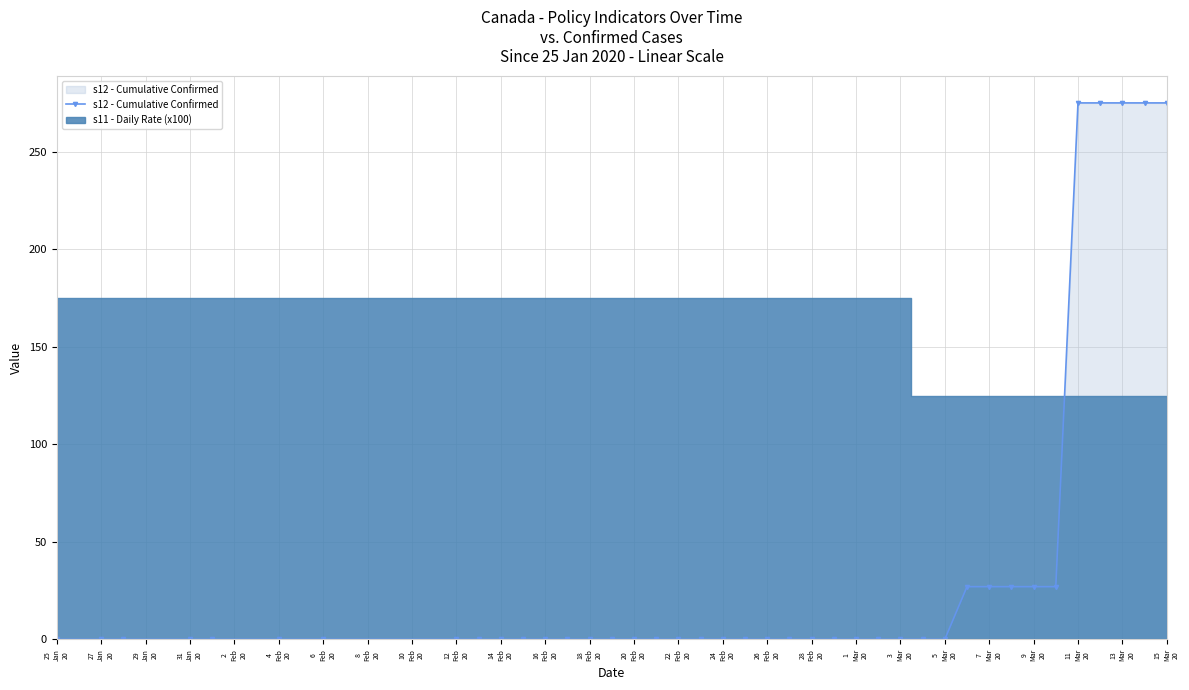

What is the highest value of the s12 - Cumulative Confirmed series?

275